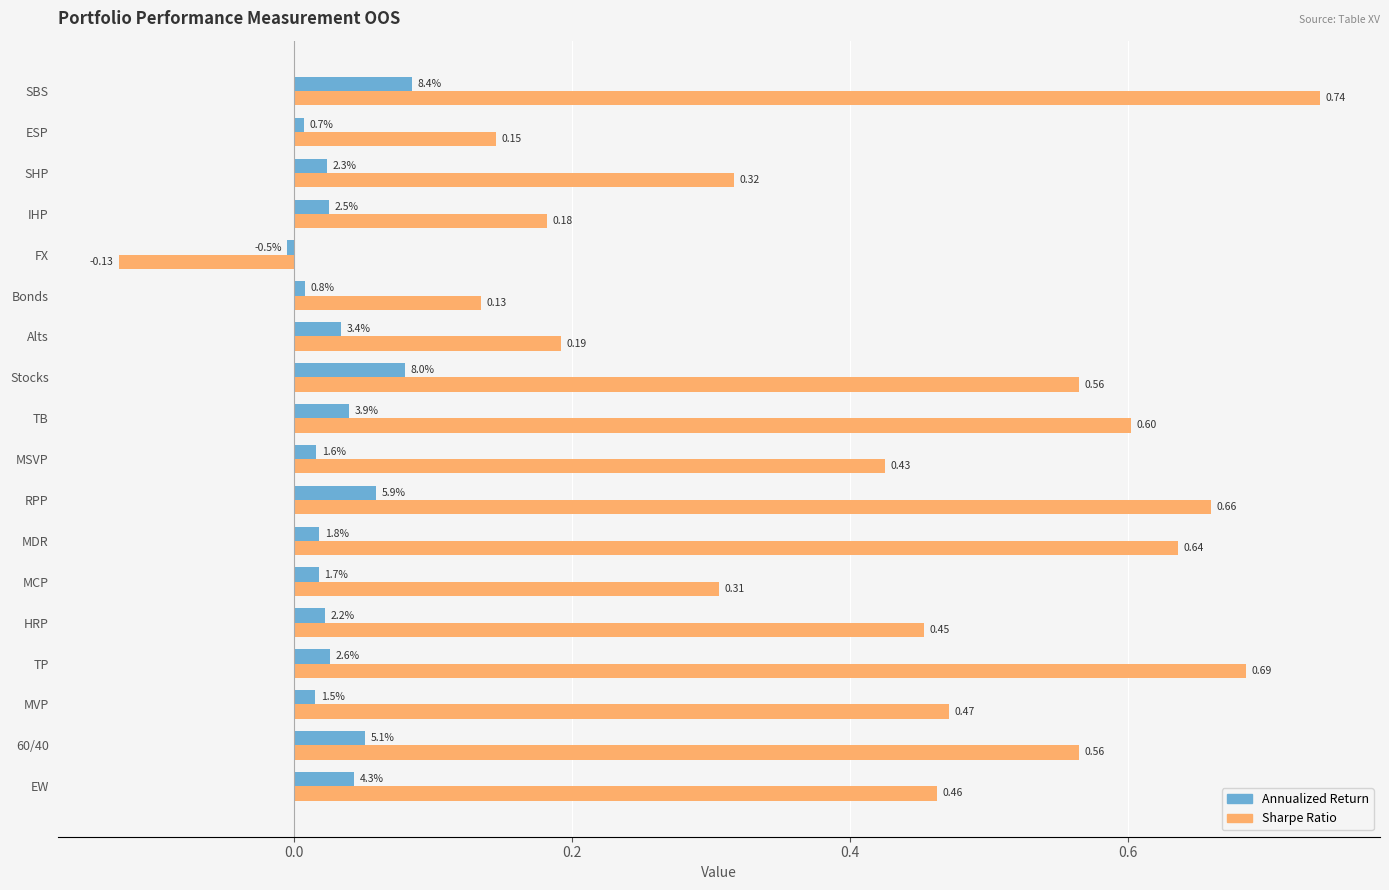

Which series has the largest range (max minus min)?

Sharpe Ratio